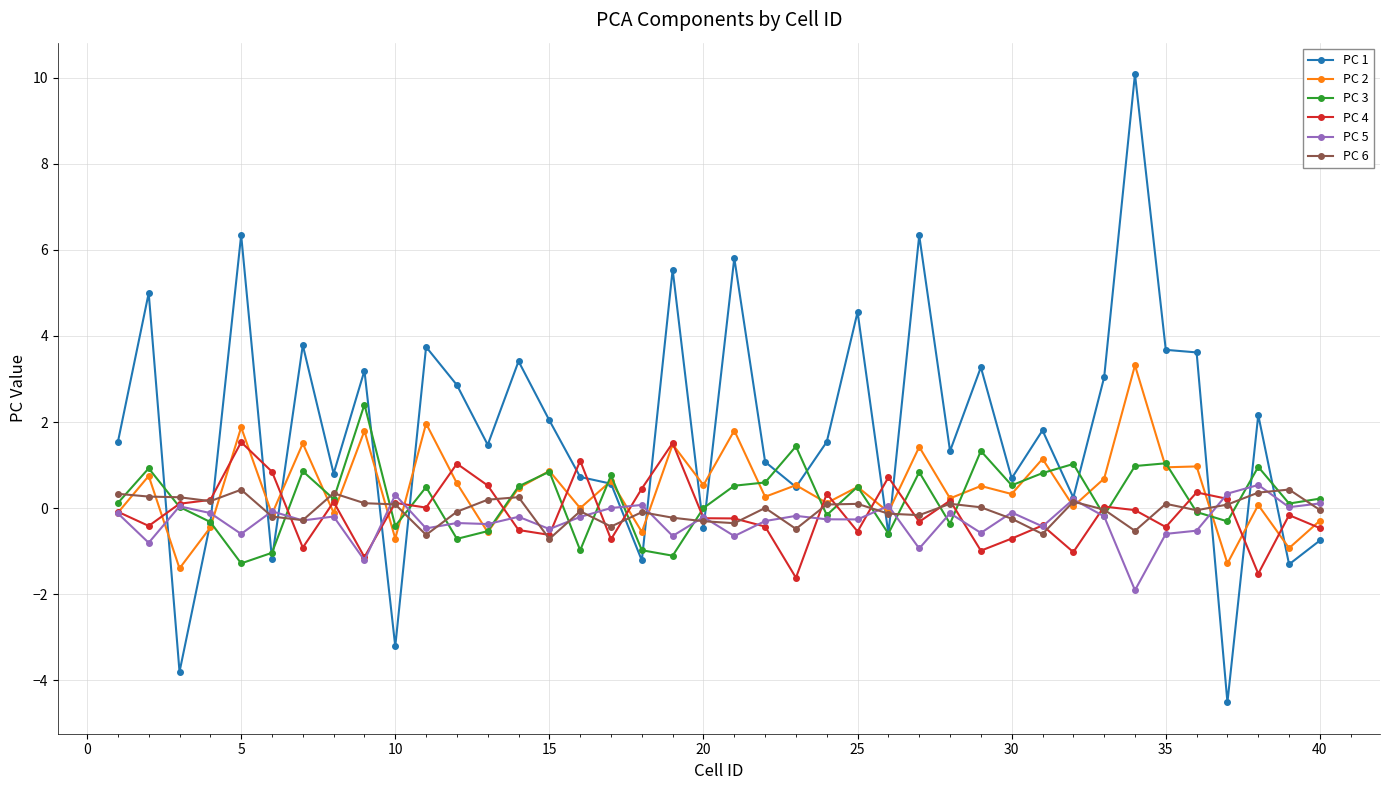

What is the difference between the maximum and minimum values in the PC 1 series?

14.6